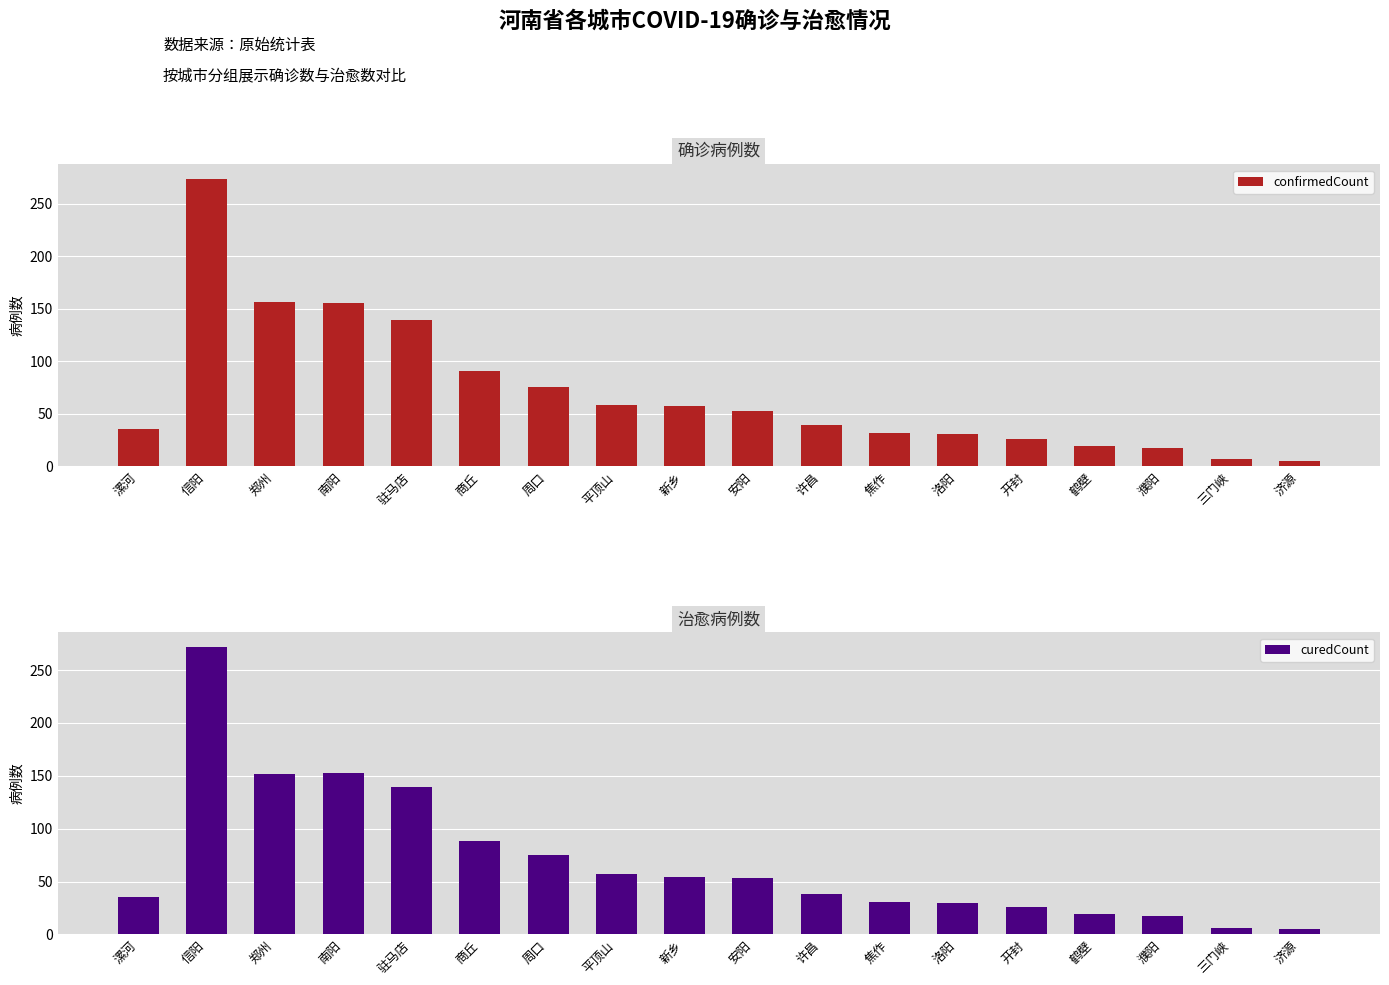

How many bars are there in each group?

2